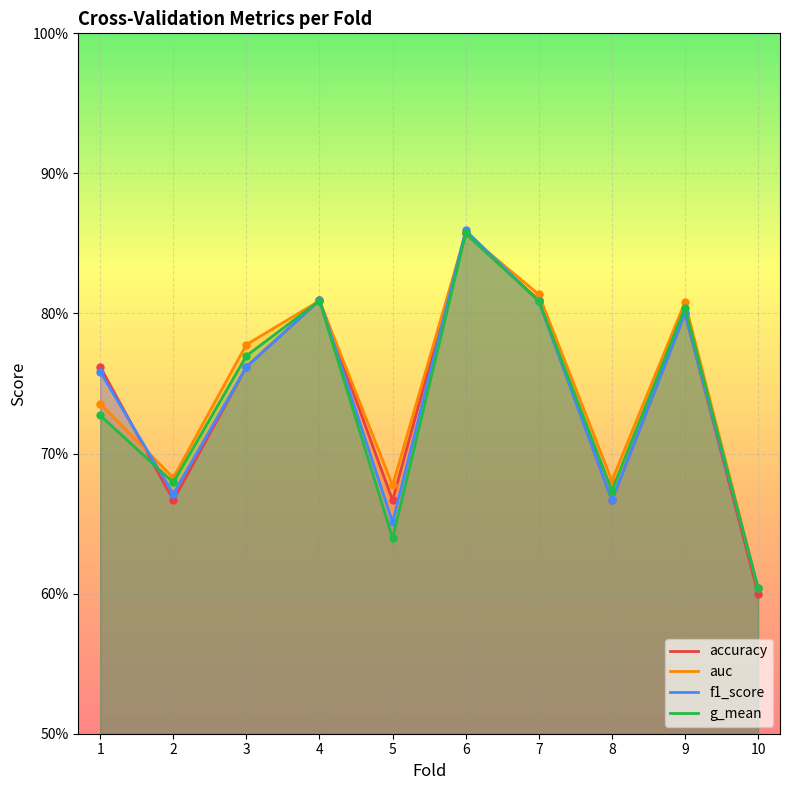

True or false: f1_score has a value of 0.3 at 2.

False